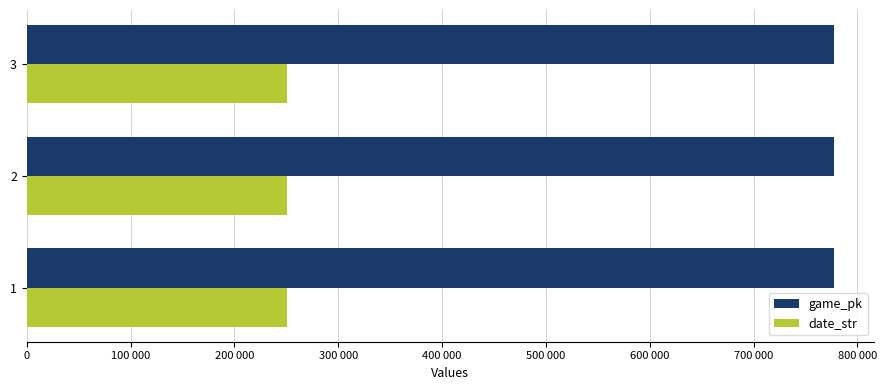

What is the difference between the maximum and minimum values in the date_str series?

13